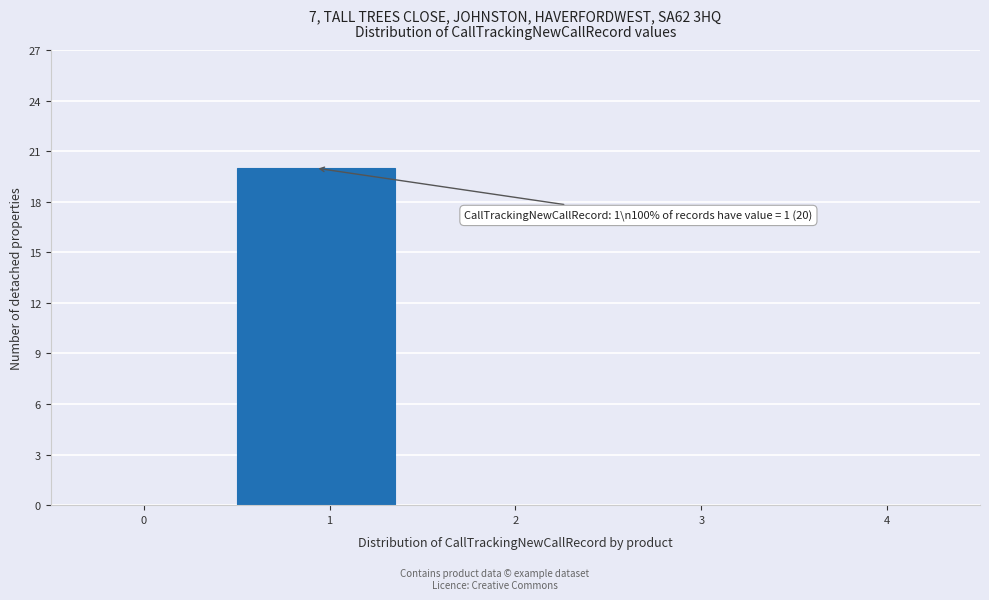

Reading right to left, transcribe all the data shown in this chart.

4=0	3=0	2=0	1=20	0=0